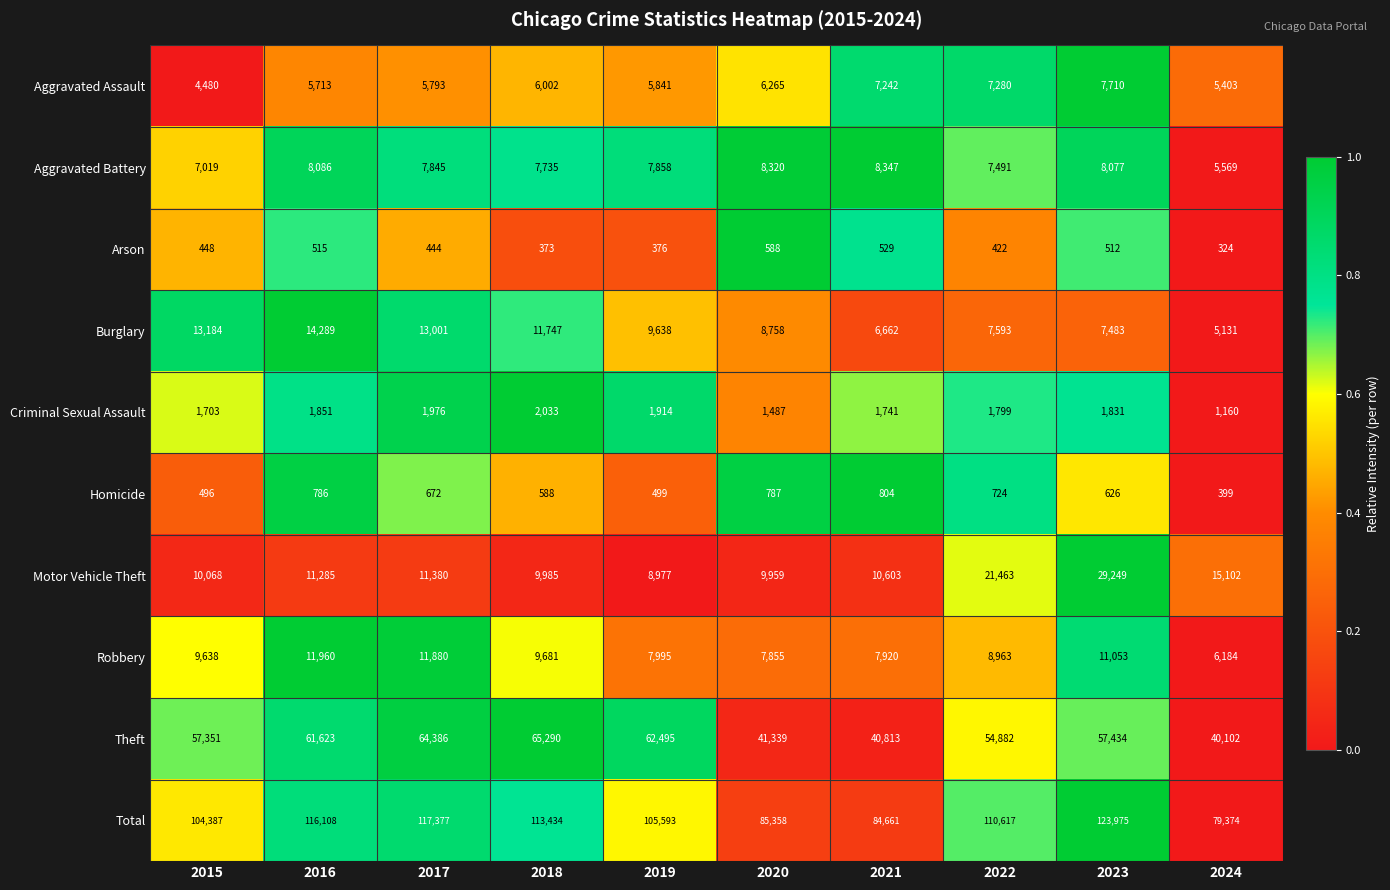

How many distinct data groups are displayed?

10